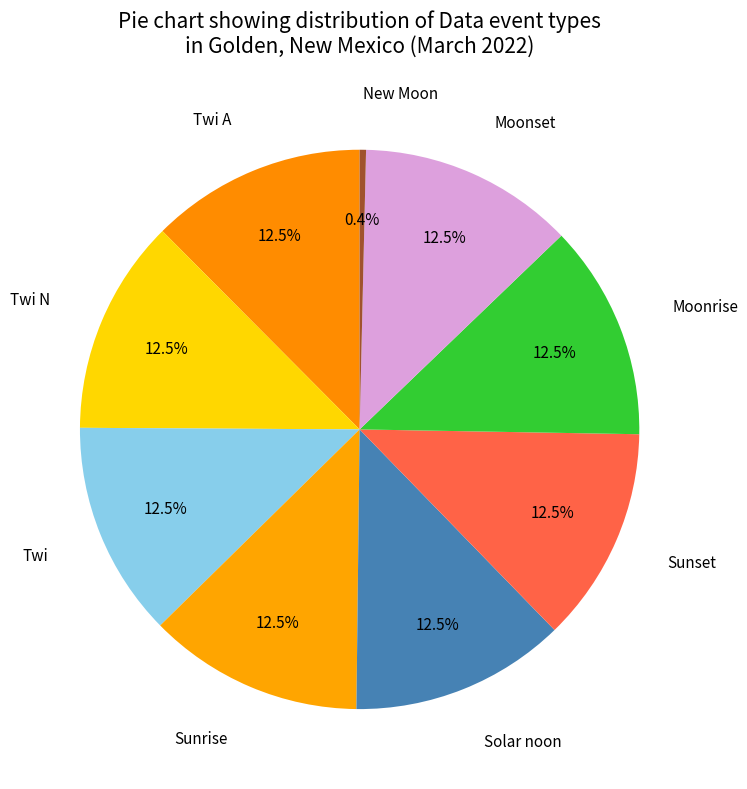

How many segments does this pie chart have?

9